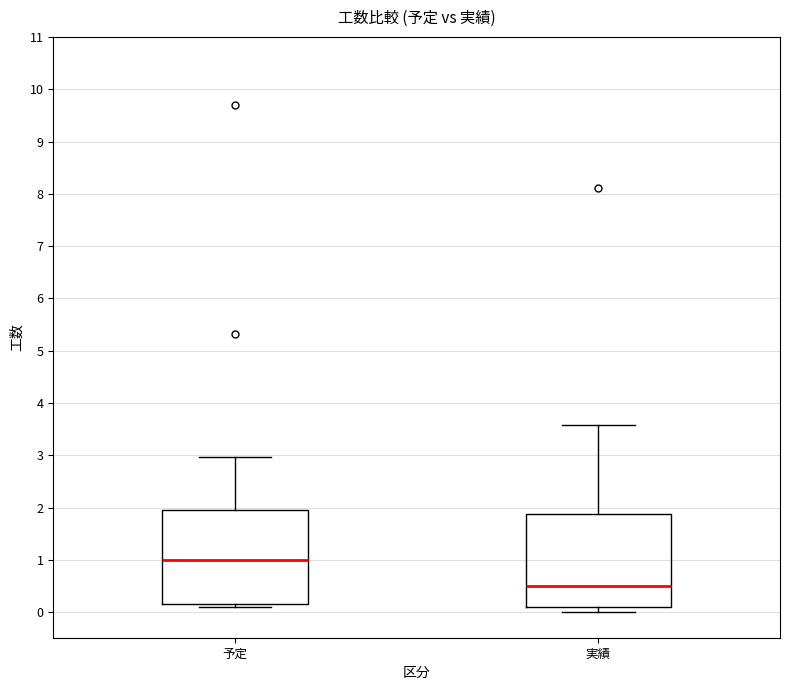

Where does the median line of the box for 予定 sit on the y-axis? The values are not printed on the chart, so give them approximately, as read against the axis.

1.0